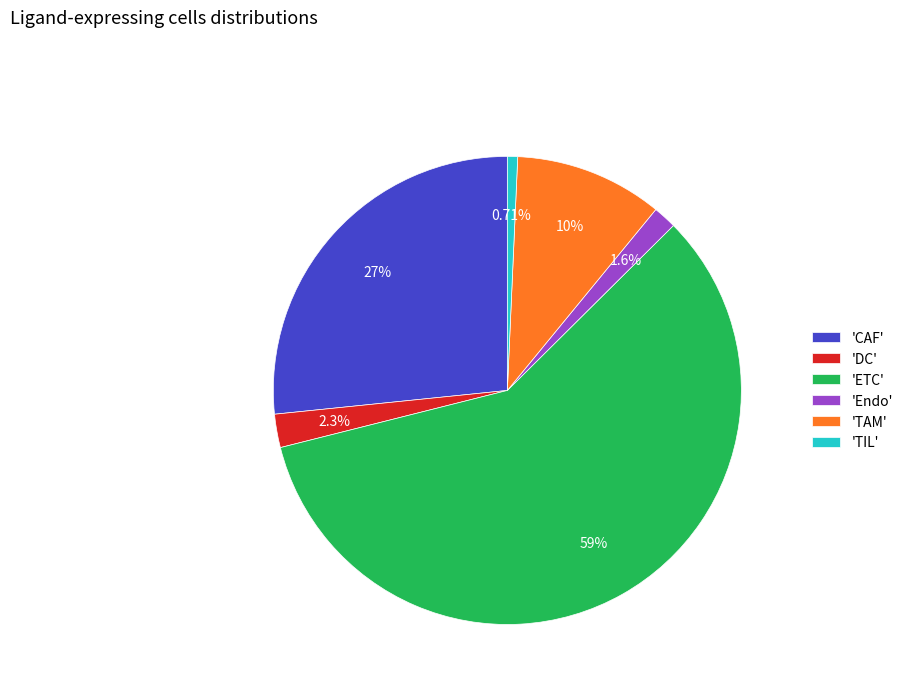

Rank the categories by value from highest to lowest.

'ETC', 'CAF', 'TAM', 'DC', 'Endo', 'TIL'